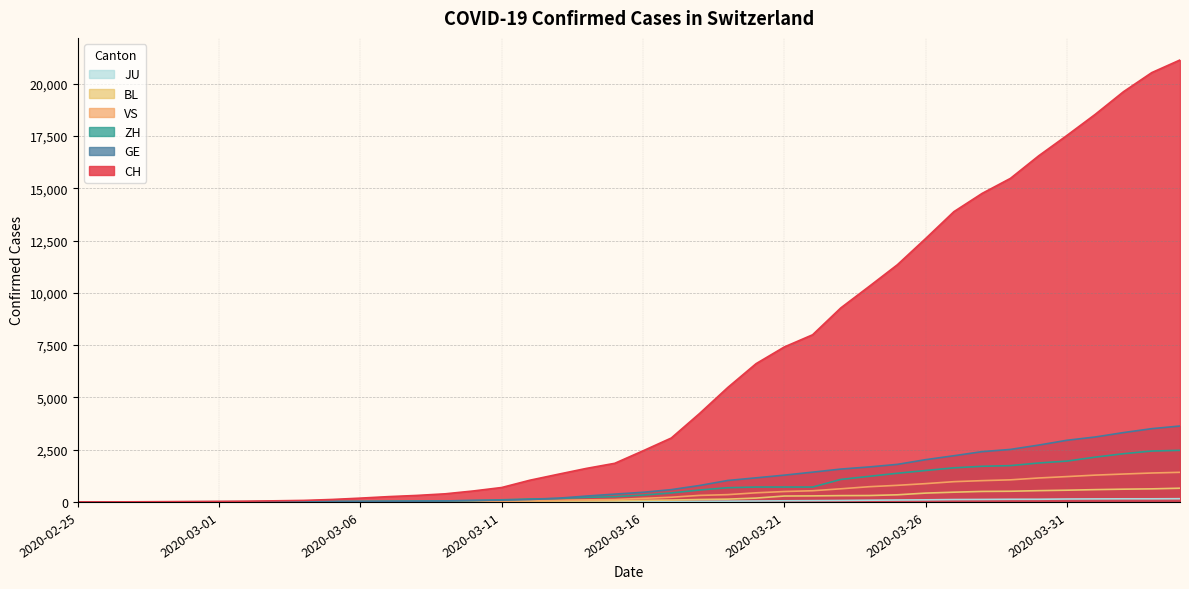

True or false: CH has a value of 7992 at 2020-03-22.

True